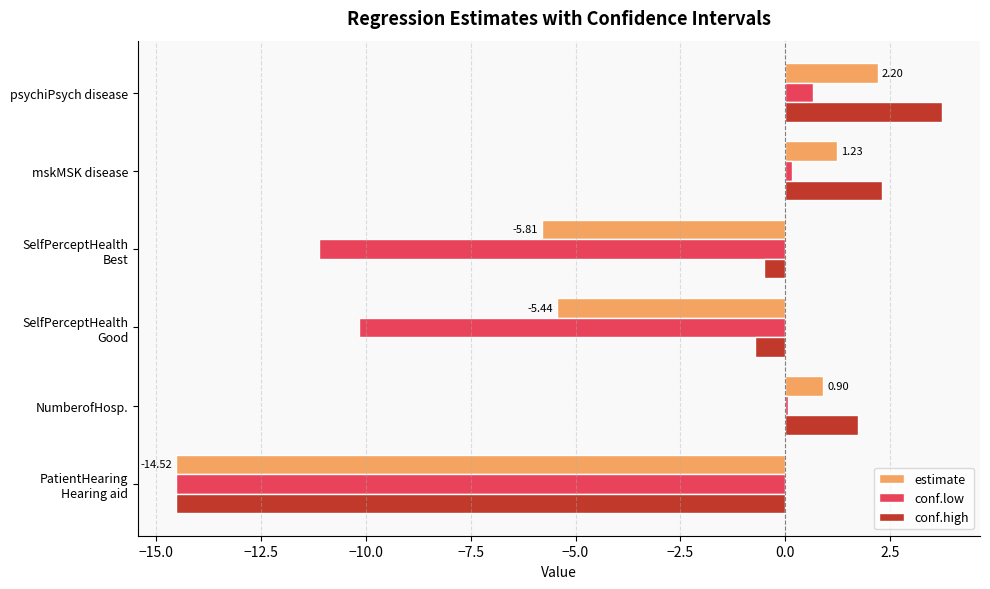

At which category is the sum across all series the highest?

psychiPsych disease